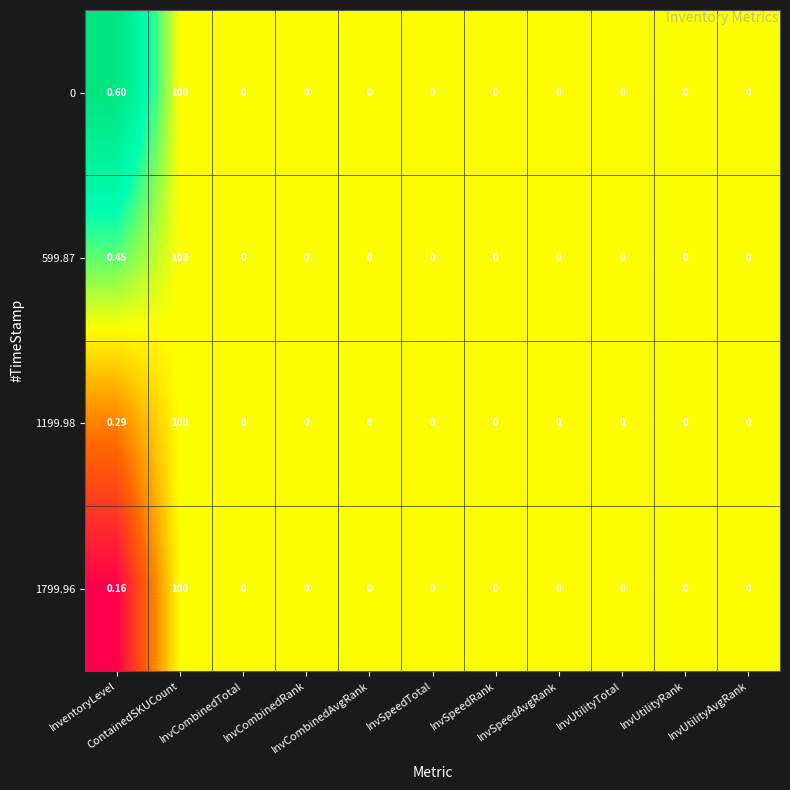

At which category is the sum across all series the highest?

ContainedSKUCount